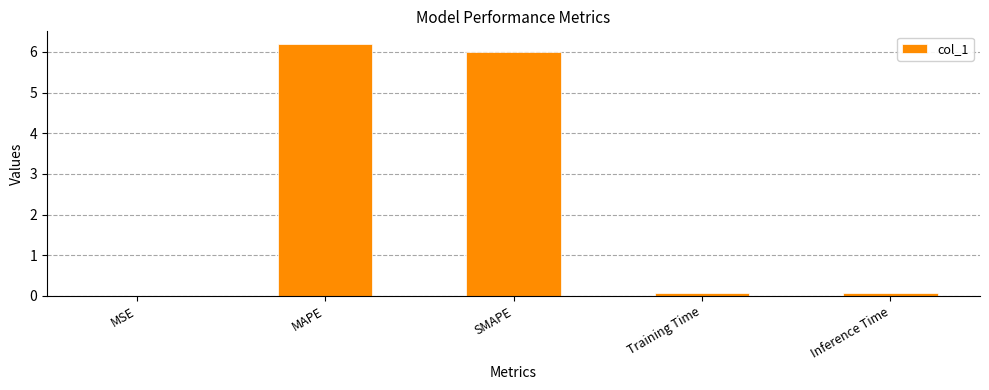

What is the approximate value at Inference Time?

0.1